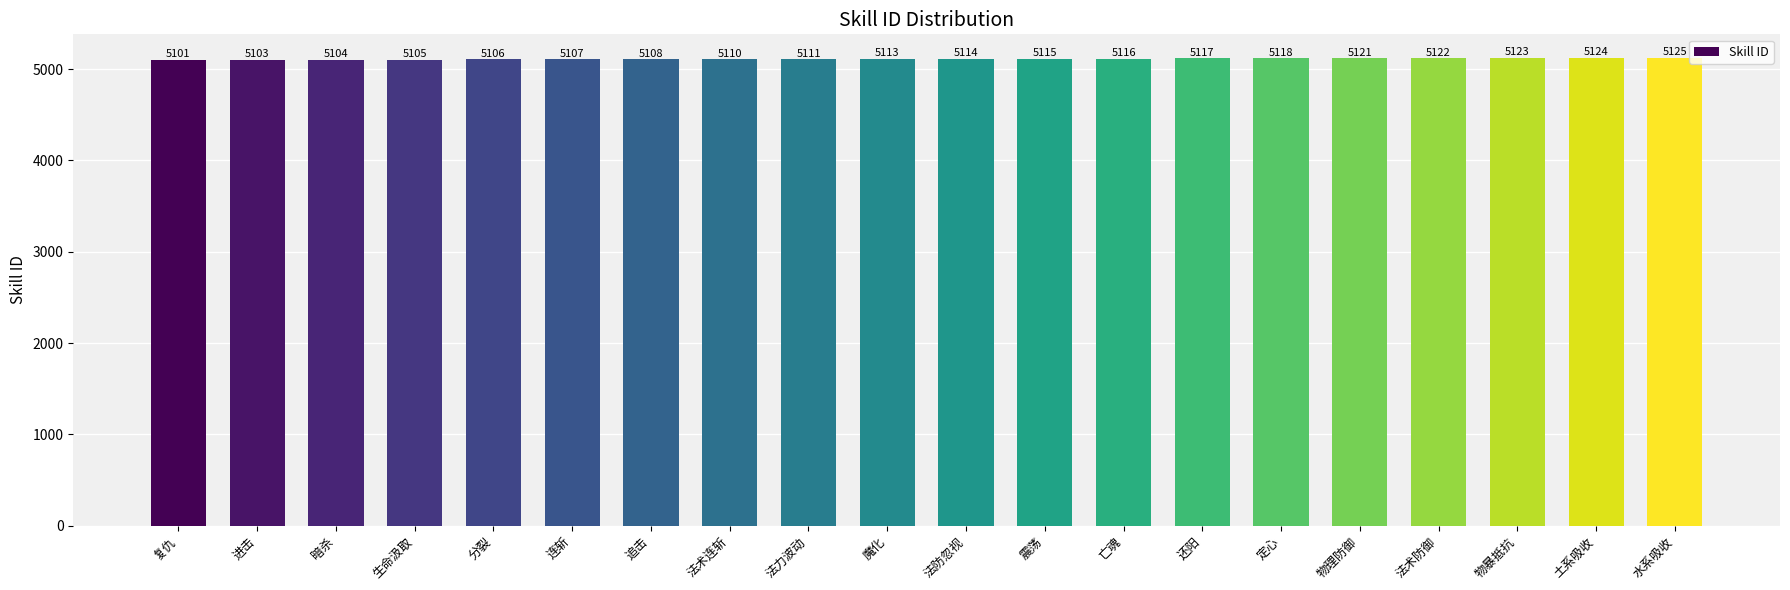

Count the number of categories in the chart.

20